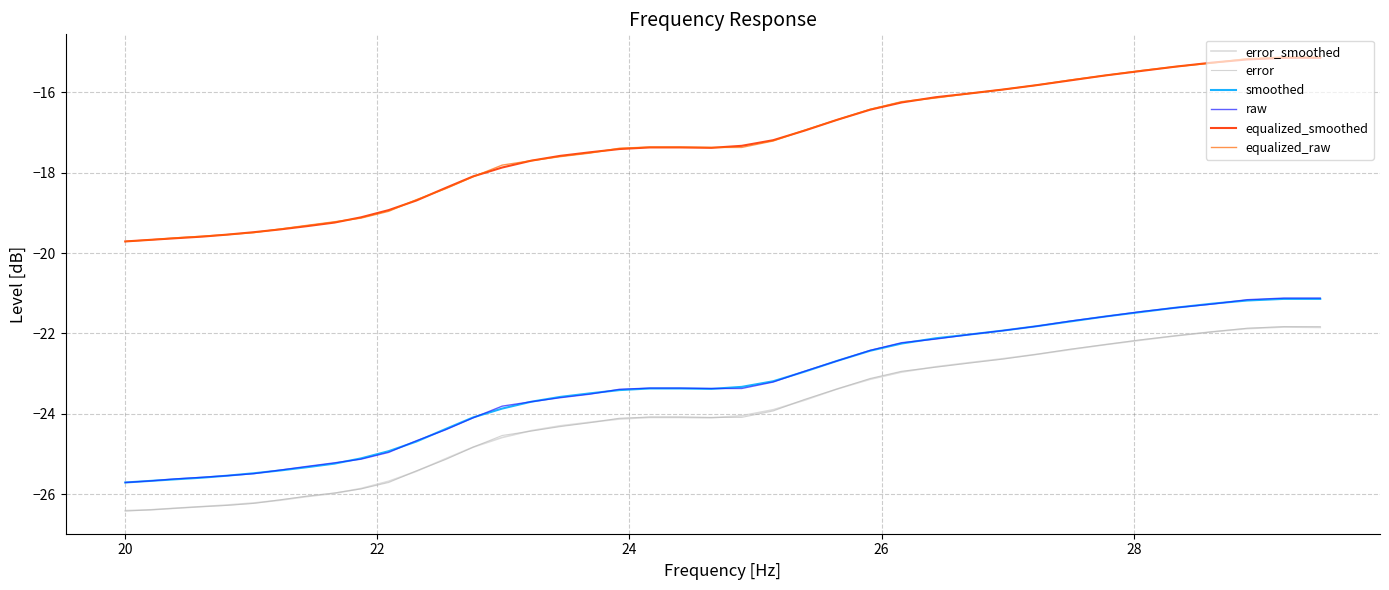

What is the maximum value for error?

-21.8